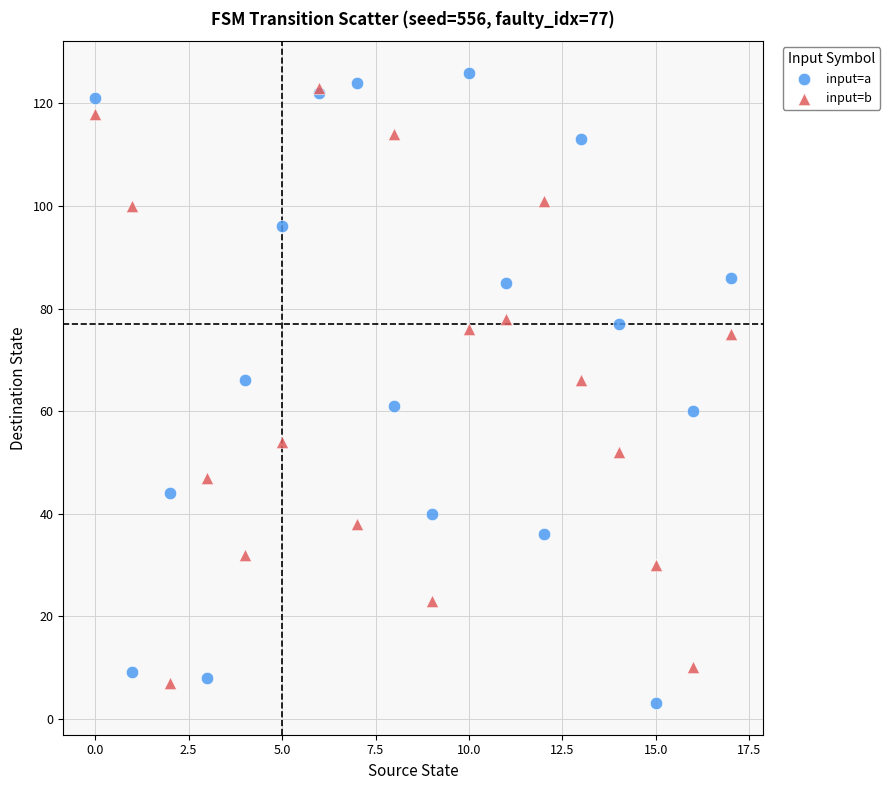

Which series has the largest Y range (max minus min)?

input=a